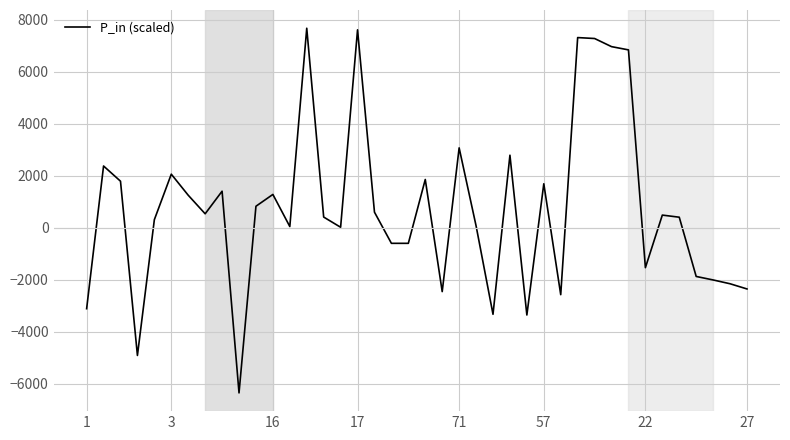

How many interior local peaks (higher than both neighbors) does the data have?

12